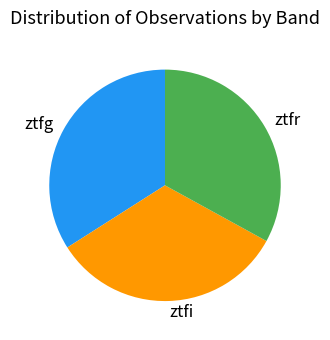

Is there a majority slice in this chart?

No